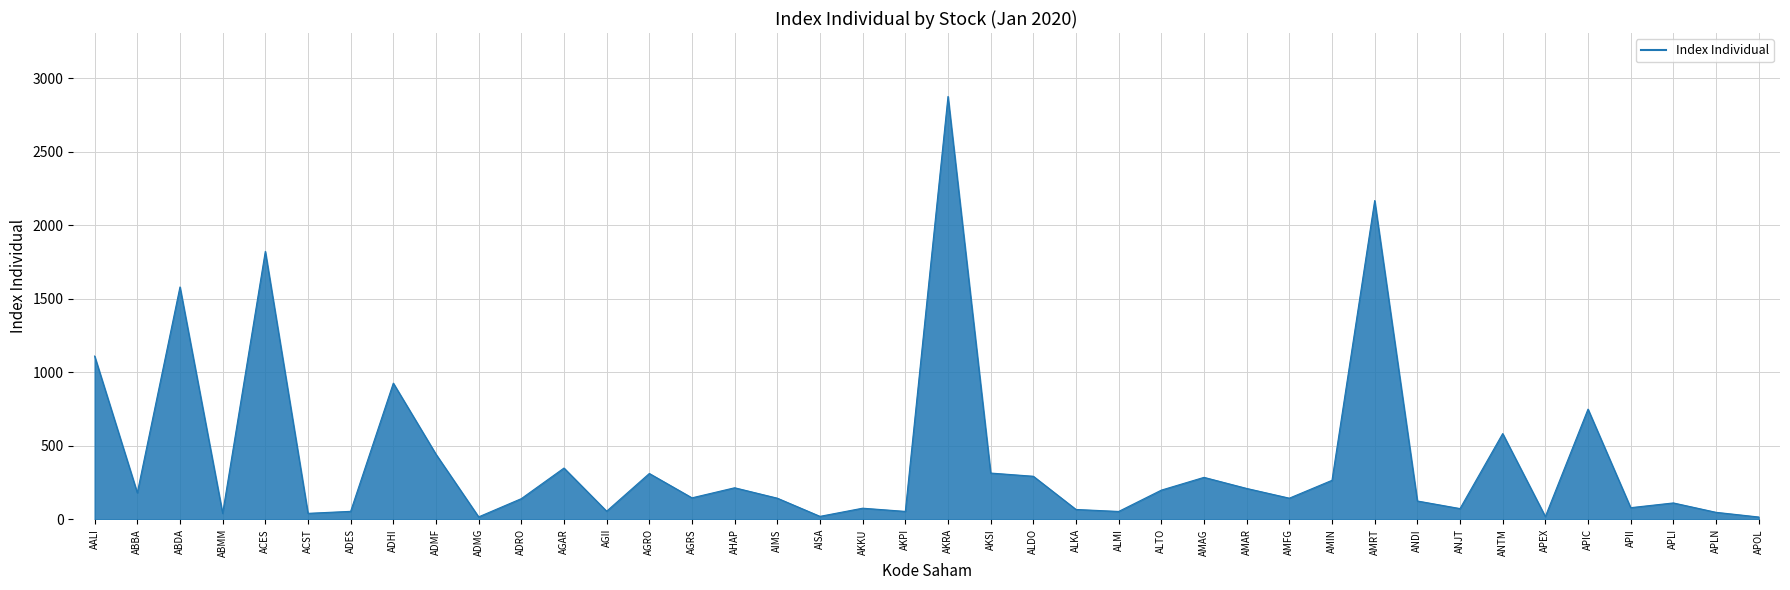

Count the number of data series in this chart.

1